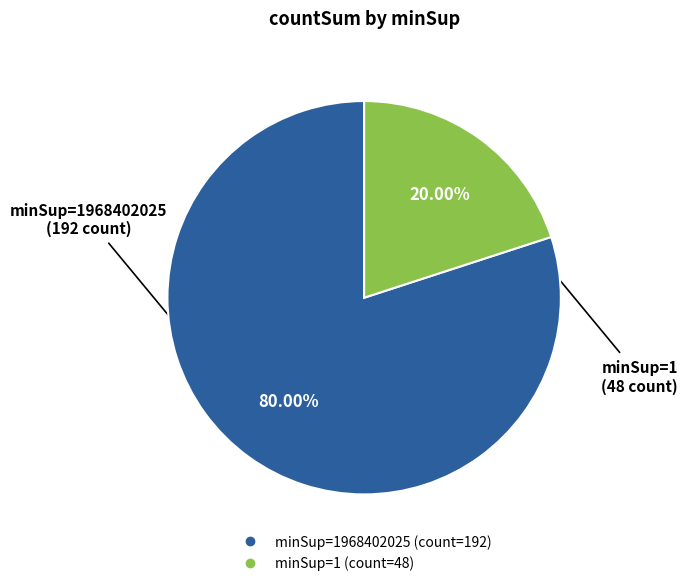

Does any single category account for the majority?

Yes